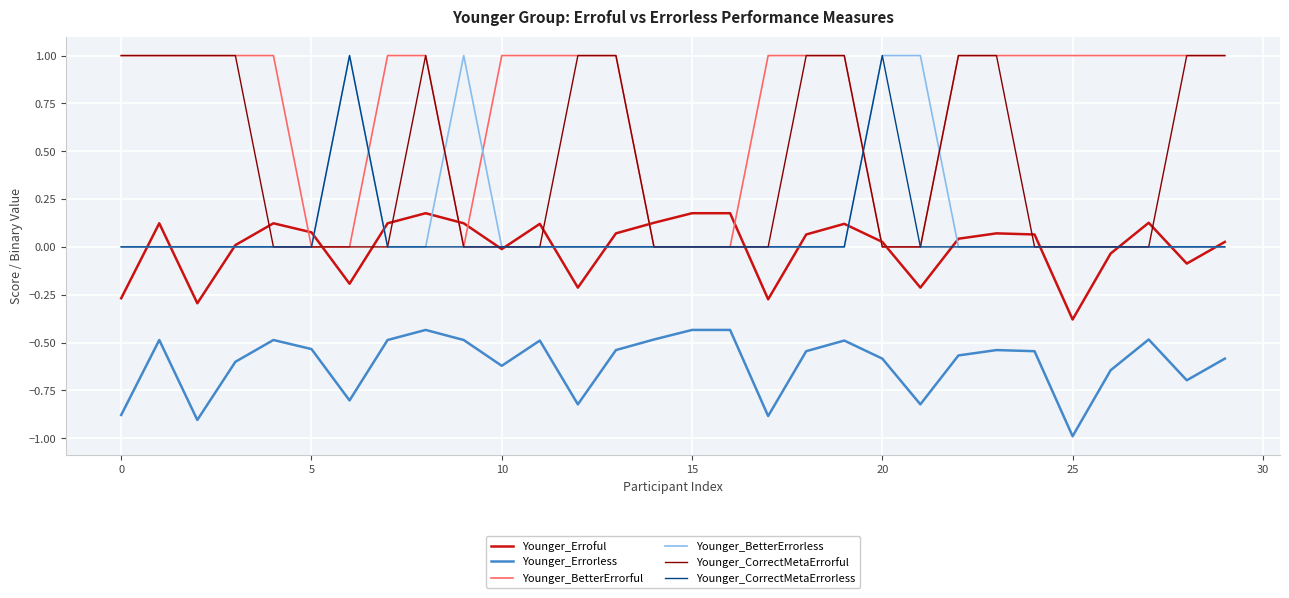

Which series has the largest total across all categories?

Younger_BetterErrorful